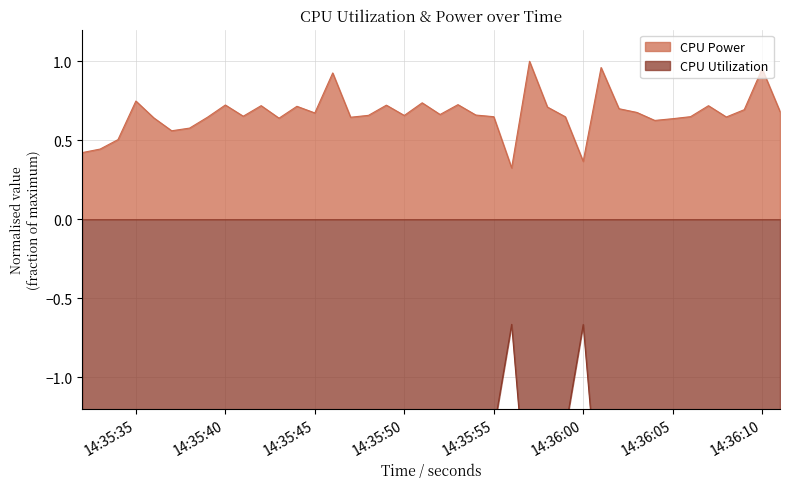

What is the difference between the CPU Power values at 2025-03-21 14:35:39 and 2025-03-21 14:35:34?

0.1